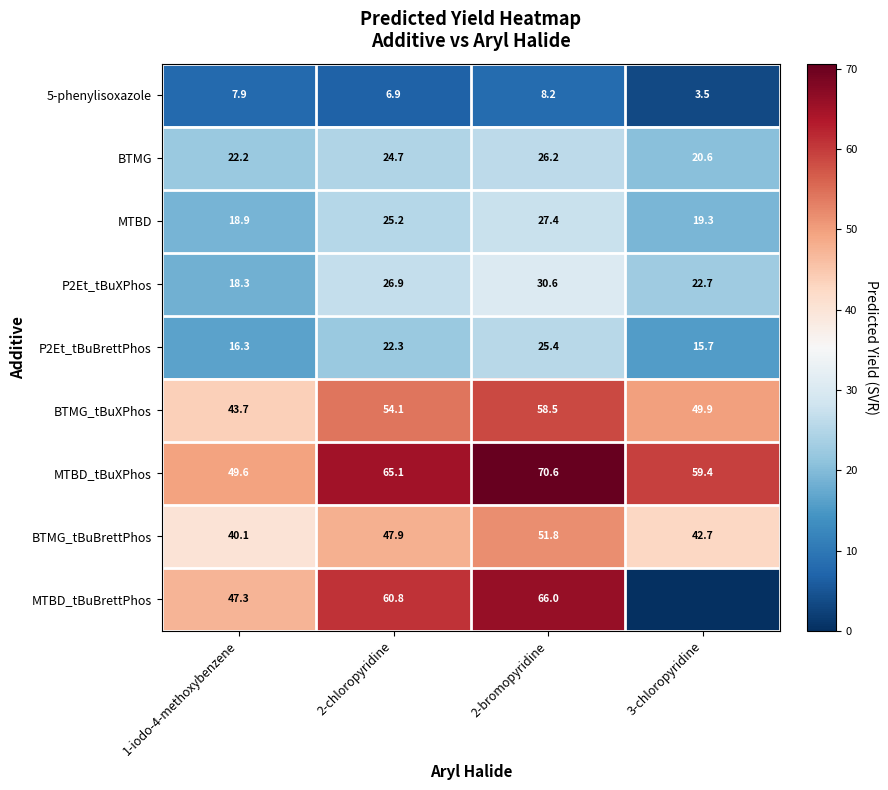

Is the value of BTMG at 1-iodo-4-methoxybenzene greater than the value of BTMG_tBuXPhos at 2-bromopyridine?

No